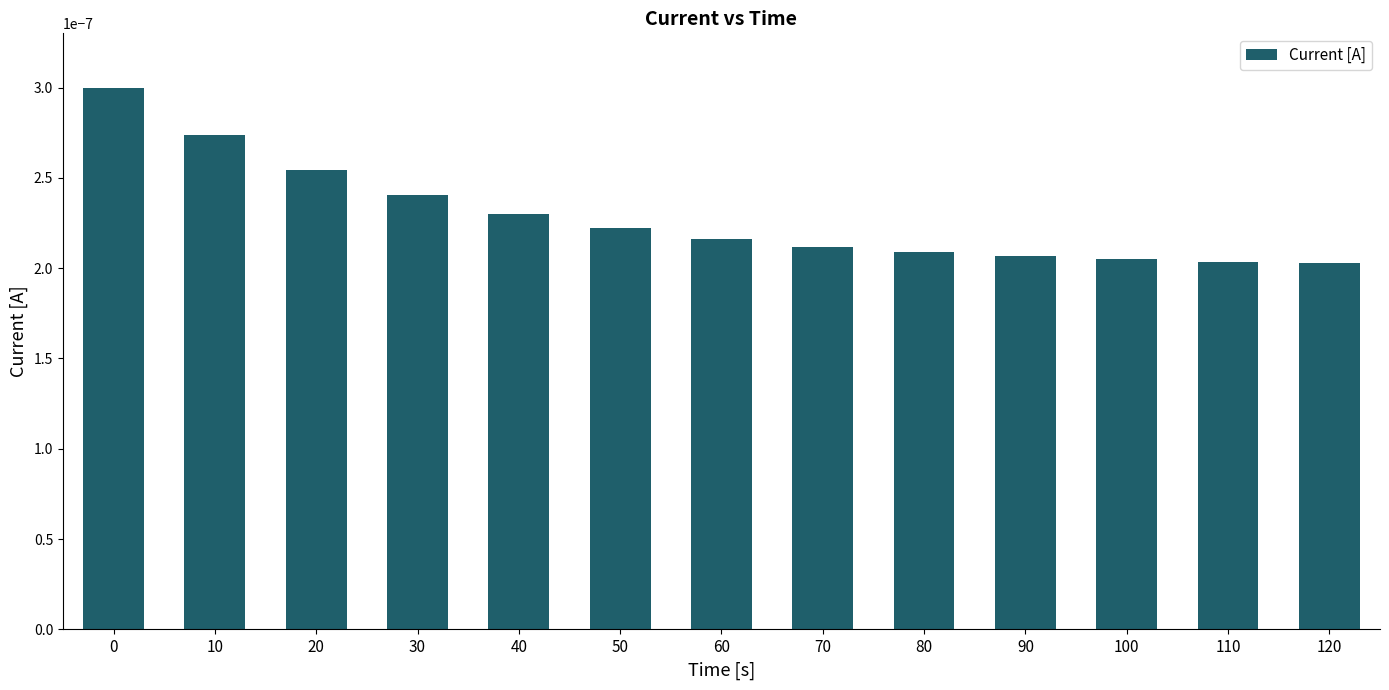

Count the values in the range 0 to 1.

13